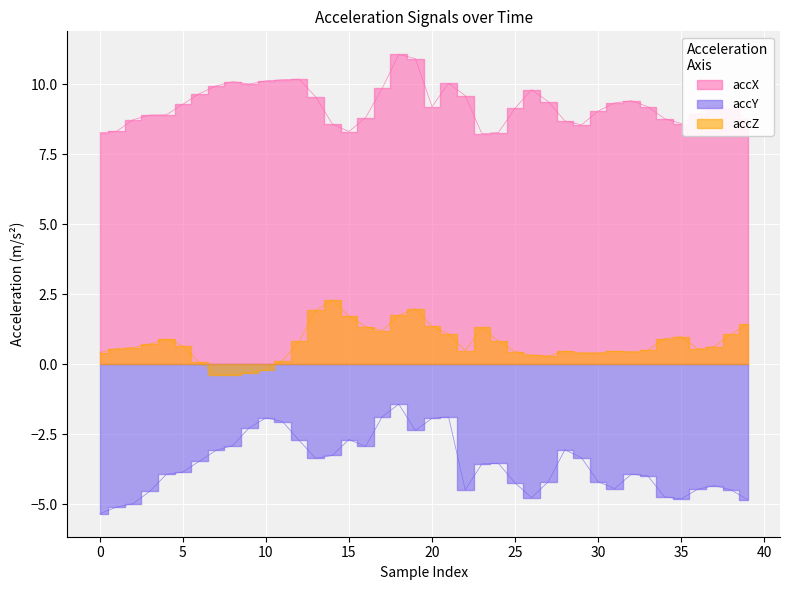

What is the difference between the maximum and minimum values in the accZ series?

2.7